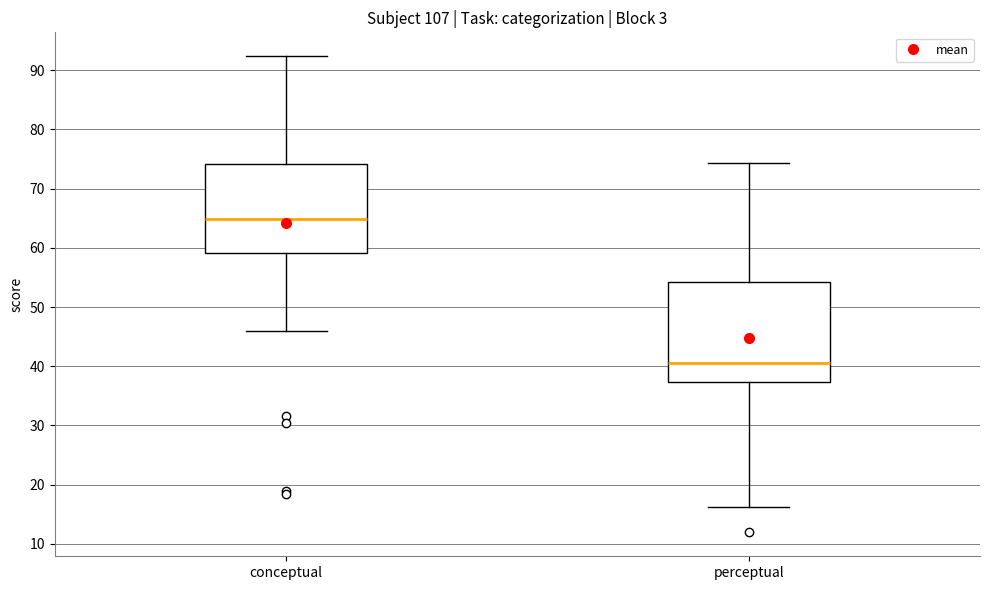

Reading left to right, transcribe this box plot: for each box, give where its median line is, the range the box spans, and where its two whiskers end, as read against the y-axis. The values are not printed on the chart, so give them approximately, as read against the axis.

conceptual: median 65, box 59 to 74, whiskers 46 to 92
perceptual: median 41, box 37 to 54, whiskers 16 to 74